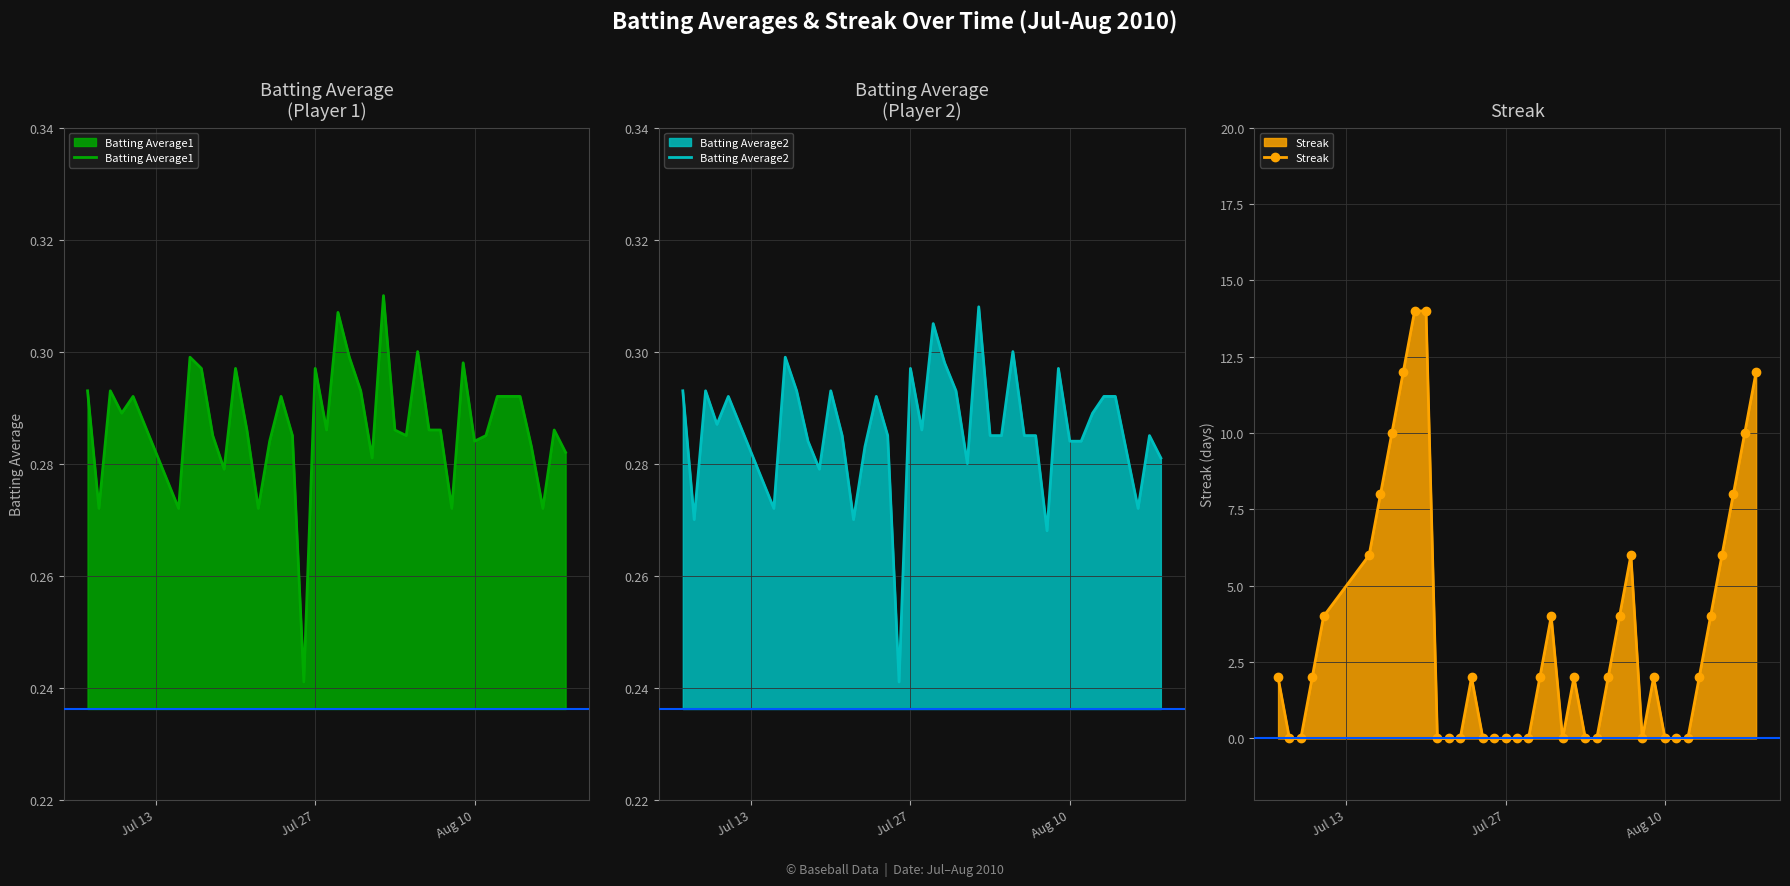

Reading left to right, transcribe all the data shown in this chart.

Batting Average1: 0.3	0.3	0.3	0.3	0.3	0.3	0.3	0.3	0.3	0.3	0.3	0.3	0.3	0.3	0.3	0.3	0.2	0.3	0.3	0.3	0.3	0.3	0.3	0.3	0.3	0.3	0.3	0.3	0.3	0.3	0.3	0.3	0.3	0.3	0.3	0.3	0.3	0.3	0.3	0.3
Batting Average2: 0.3	0.3	0.3	0.3	0.3	0.3	0.3	0.3	0.3	0.3	0.3	0.3	0.3	0.3	0.3	0.3	0.2	0.3	0.3	0.3	0.3	0.3	0.3	0.3	0.3	0.3	0.3	0.3	0.3	0.3	0.3	0.3	0.3	0.3	0.3	0.3	0.3	0.3	0.3	0.3
Streak: 2.0	0.0	0.0	2.0	4.0	6.0	8.0	10.0	12.0	14.0	14.0	0.0	0.0	0.0	2.0	0.0	0.0	0.0	0.0	0.0	2.0	4.0	0.0	2.0	0.0	0.0	2.0	4.0	6.0	0.0	2.0	0.0	0.0	0.0	2.0	4.0	6.0	8.0	10.0	12.0